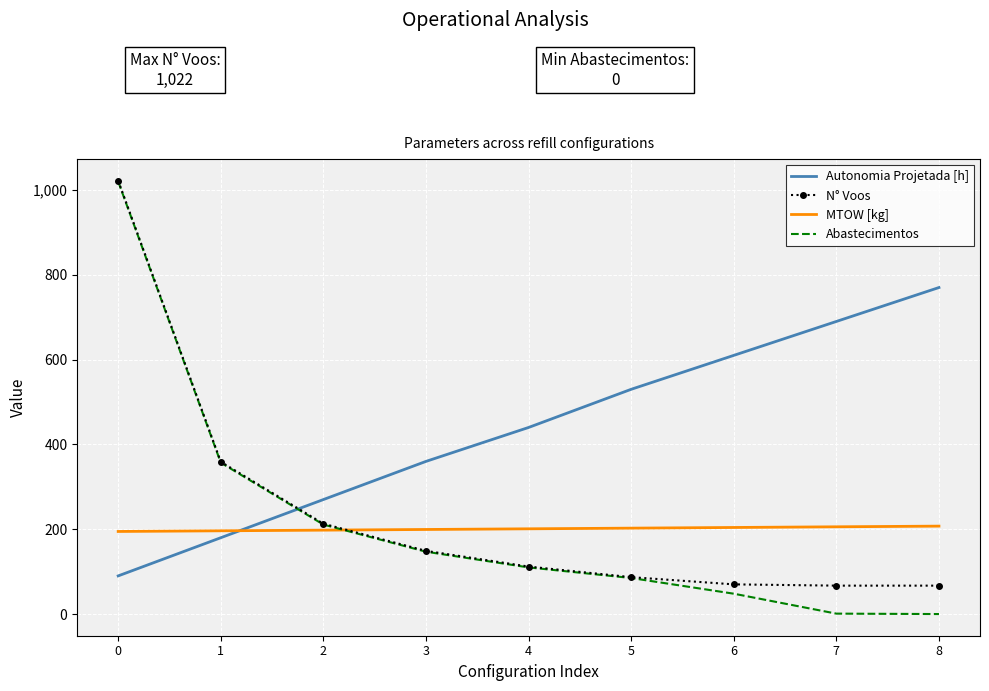

What is the maximum value shown in the chart?

1022.0